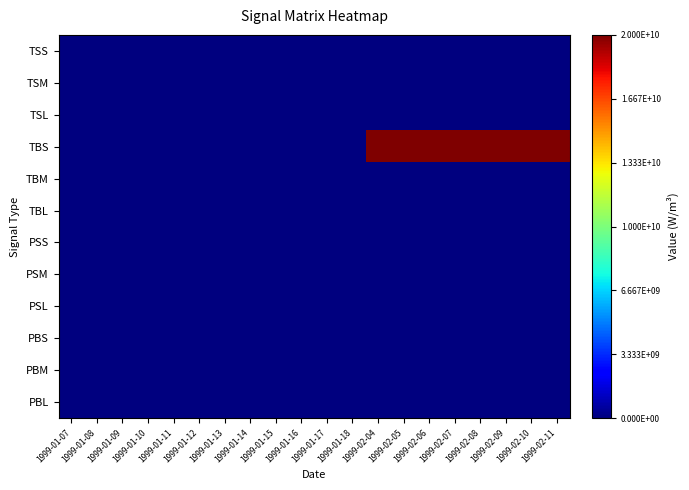

Between 1999-01-10 and 1999-02-05, which series saw the biggest shift?

TBS